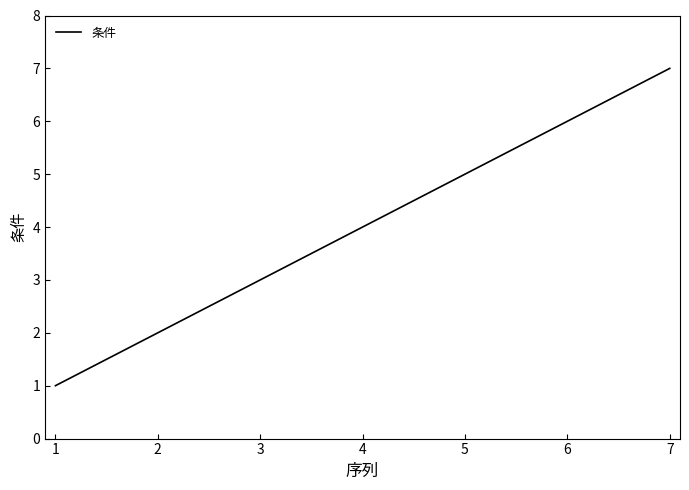

What is the maximum value shown in the chart?

7